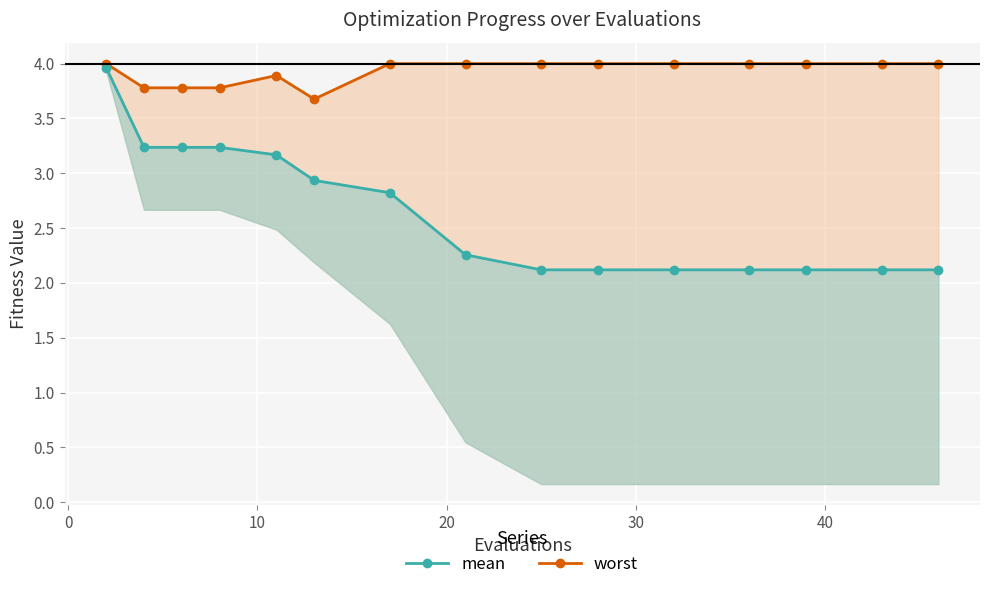

True or false: mean has more than 1 interior local peaks.

False